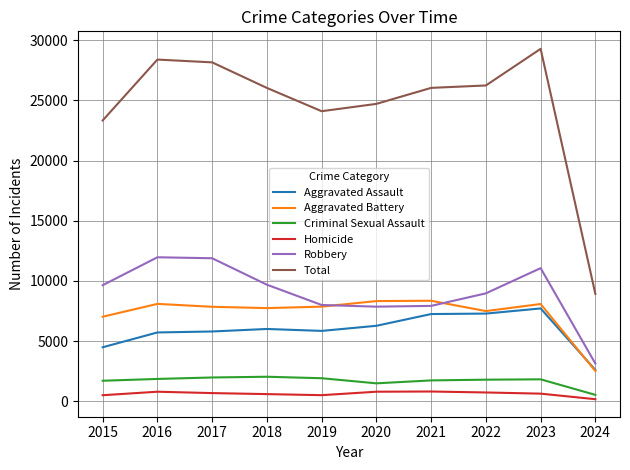

Does the chart display data point markers on the line(s)?

No